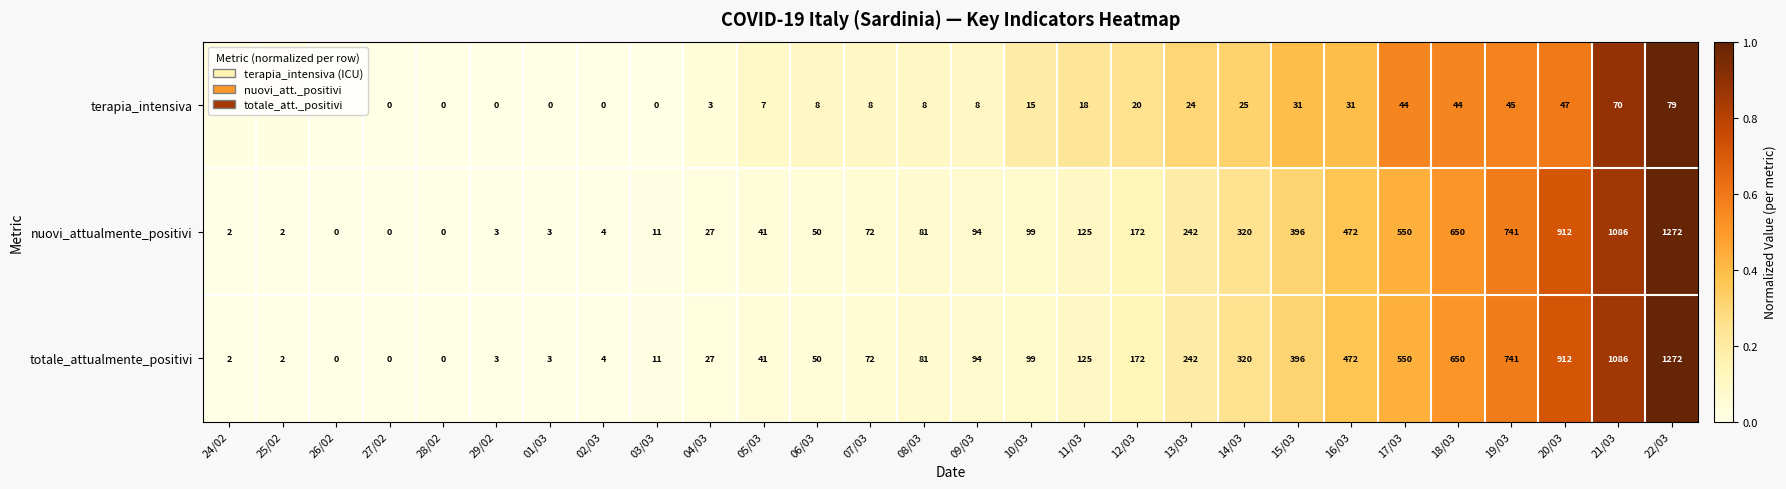

What is the difference between the maximum and minimum values in the nuovi_attualmente_positivi series?

1272